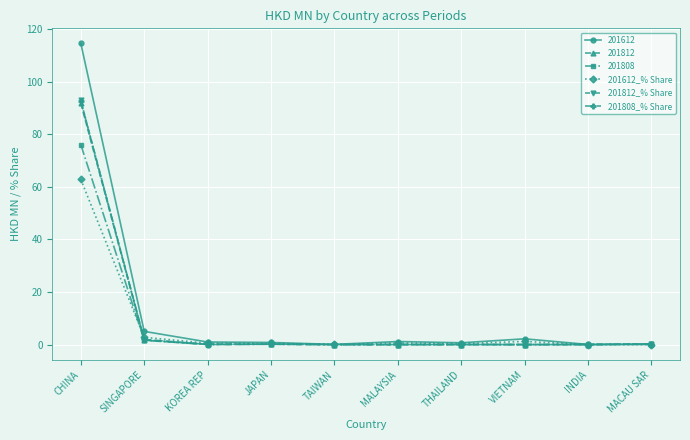

The 201808_% Share series shows 0.2 at JAPAN. True or false?

True